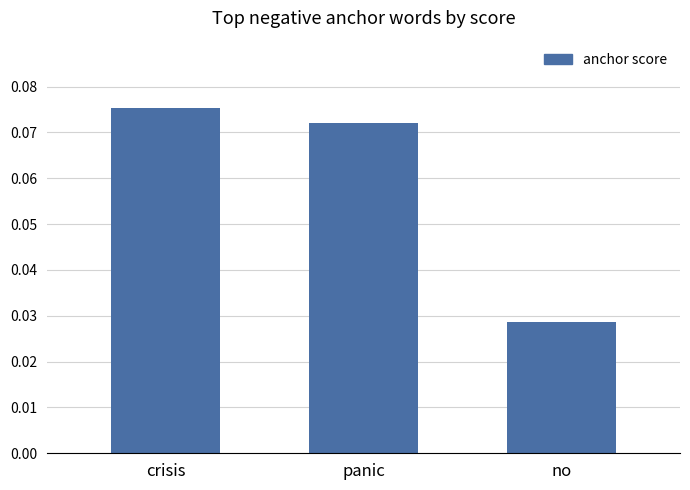

At which category does the chart reach its peak across all series?

crisis